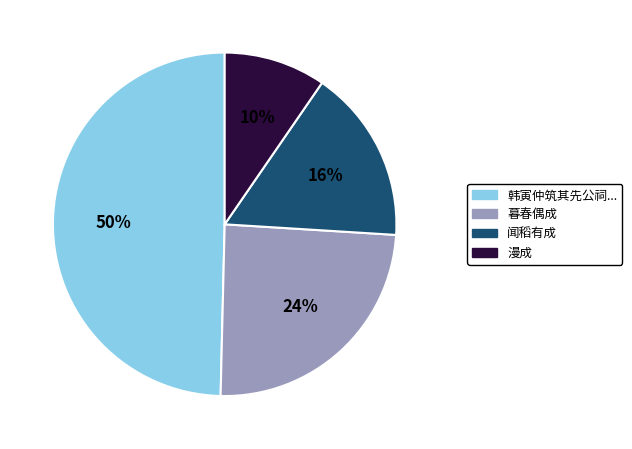

Is there any slice that represents more than half of the pie?

No